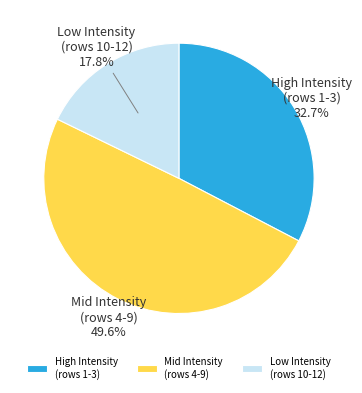

Rank the categories by value from highest to lowest.

Mid Intensity (rows 4-9), High Intensity (rows 1-3), Low Intensity (rows 10-12)